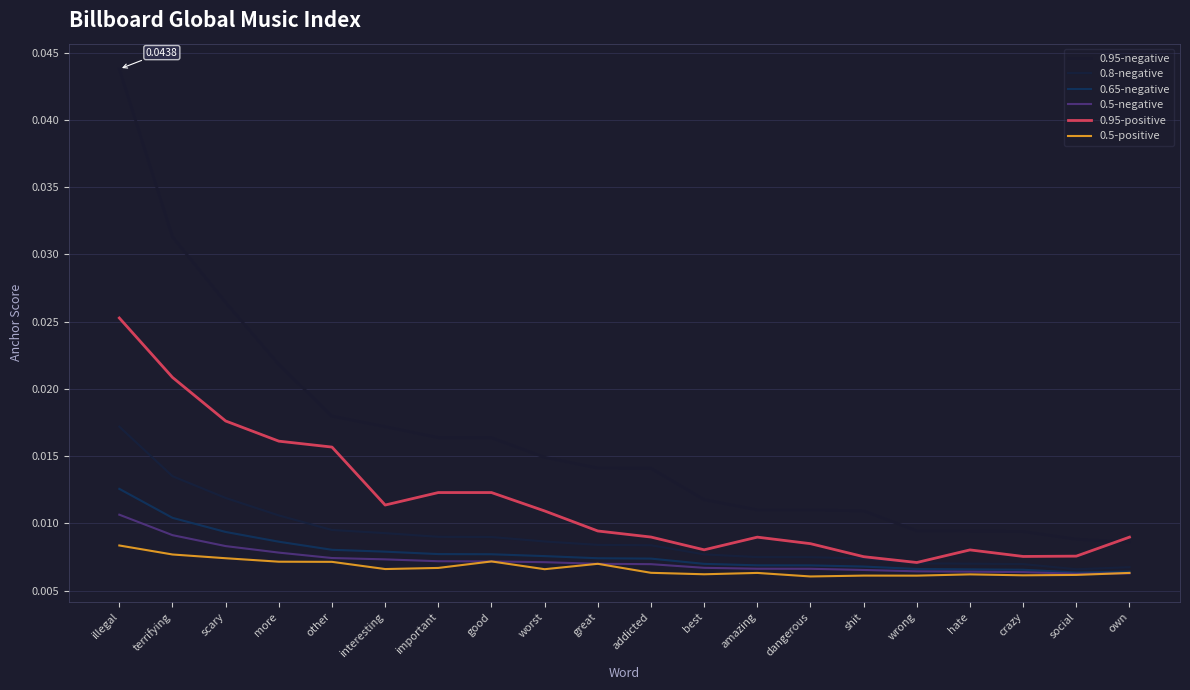

What are all the series names shown in the legend?

0.95-negative, 0.8-negative, 0.65-negative, 0.5-negative, 0.95-positive, 0.5-positive